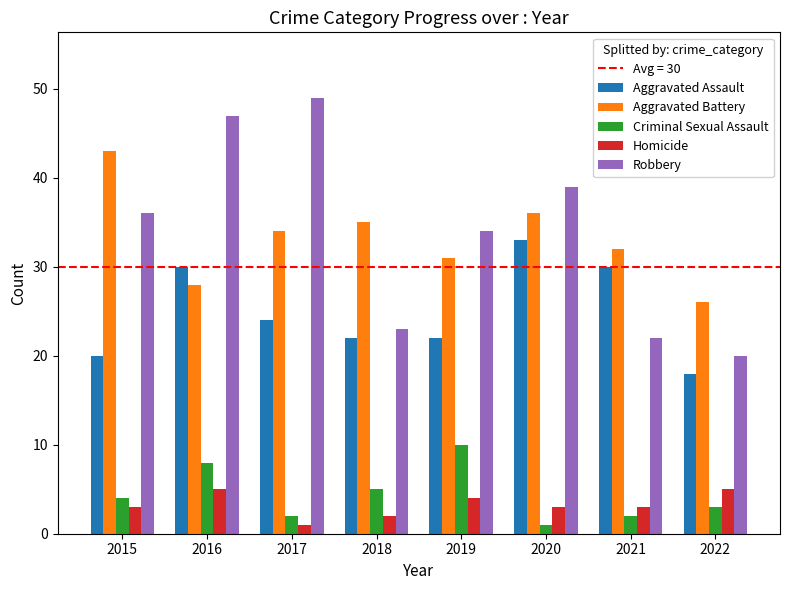

Which series has the largest total across all categories?

Robbery